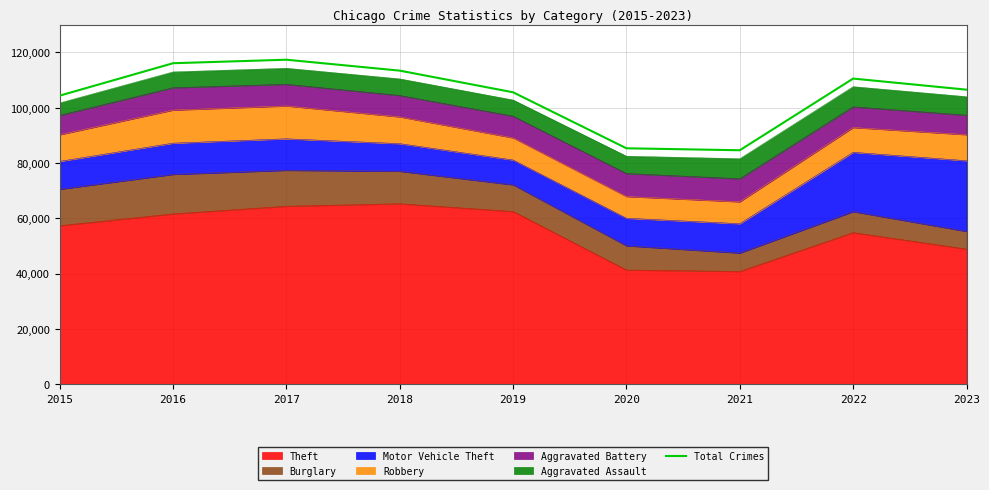

Rank the categories by value from highest to lowest.

2017, 2016, 2018, 2022, 2023, 2019, 2015, 2020, 2021